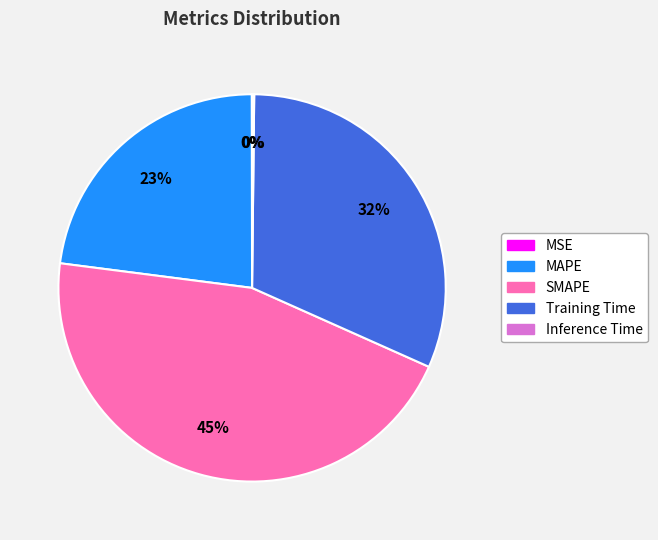

To the nearest percent, what is the difference between the largest and smallest slice percentages?

45%